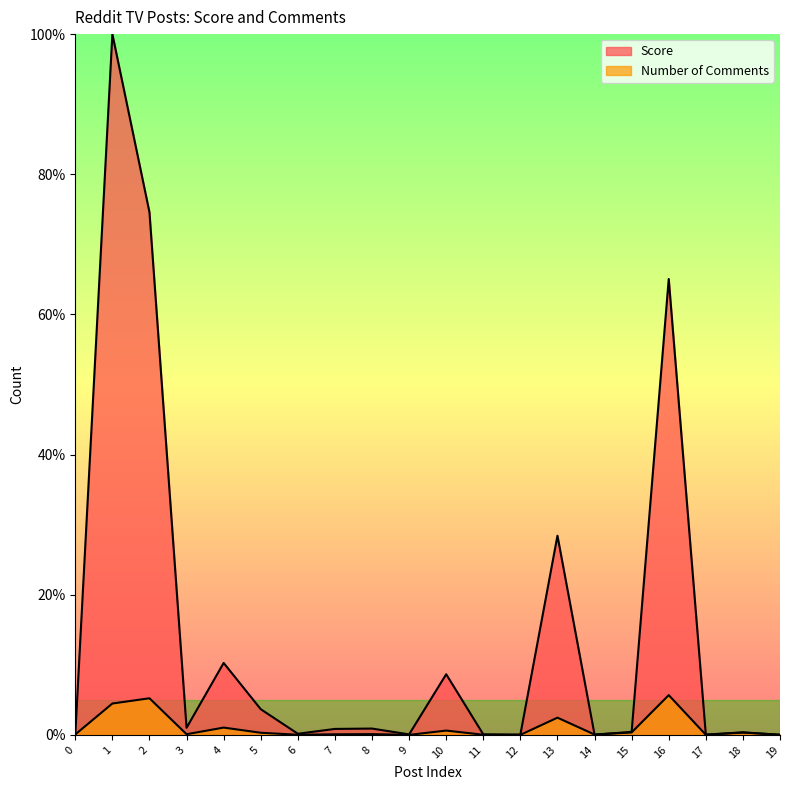

The value of Score at 7 is 0.4. True or false?

False